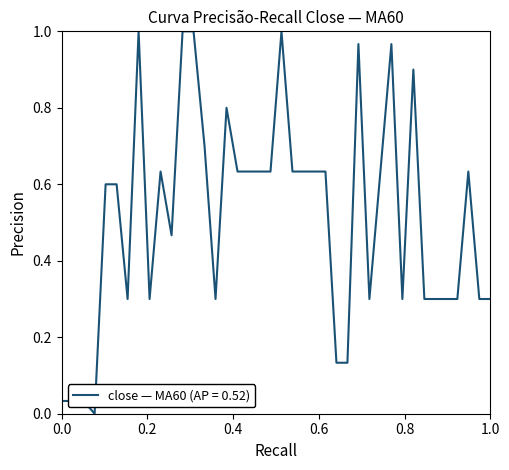

How many lines are shown in the chart?

1